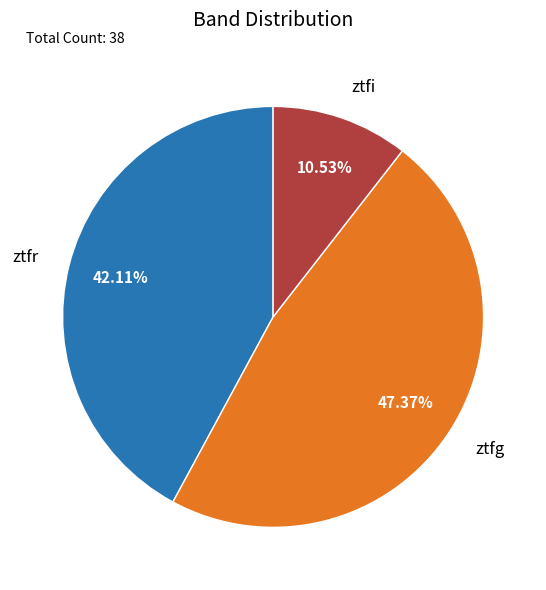

Approximately how many times larger is the value at ztfg compared to ztfr?

1.1